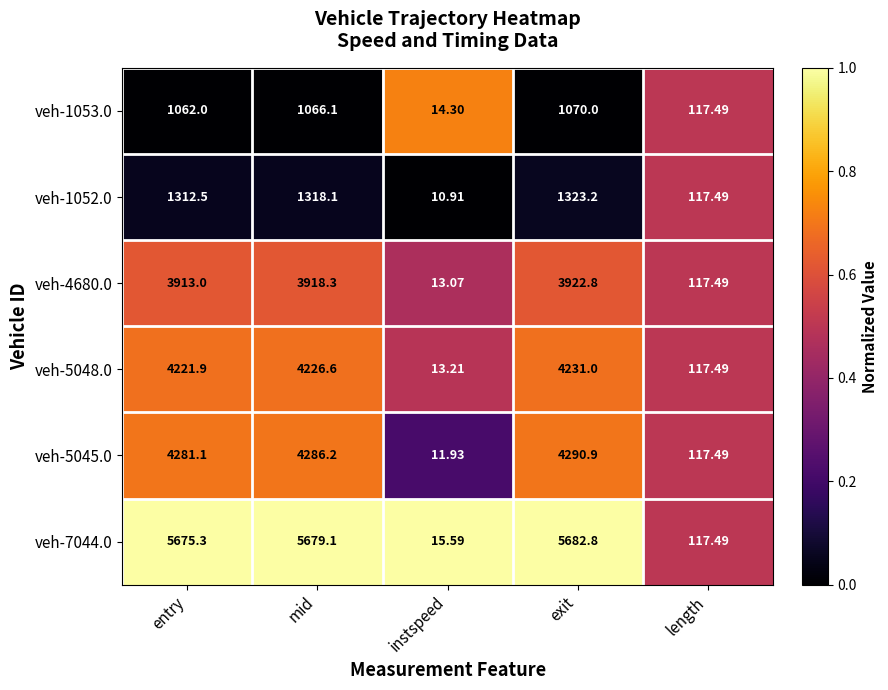

At which category does the chart reach its peak across all series?

exit